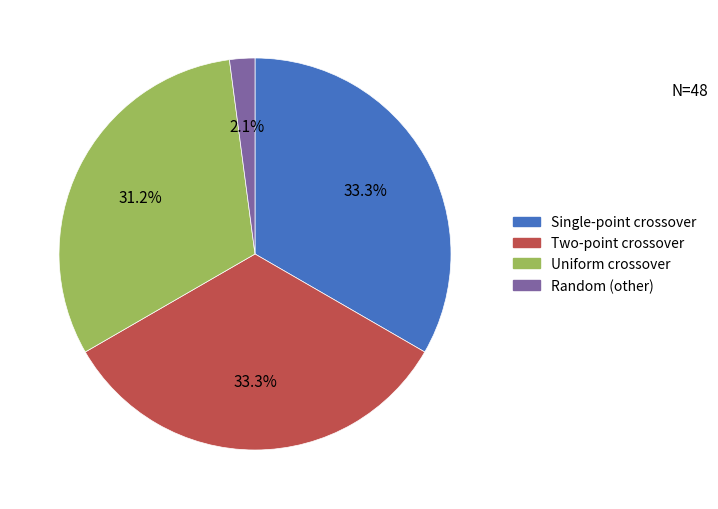

What percentage is NOT represented by Random?

97.9%